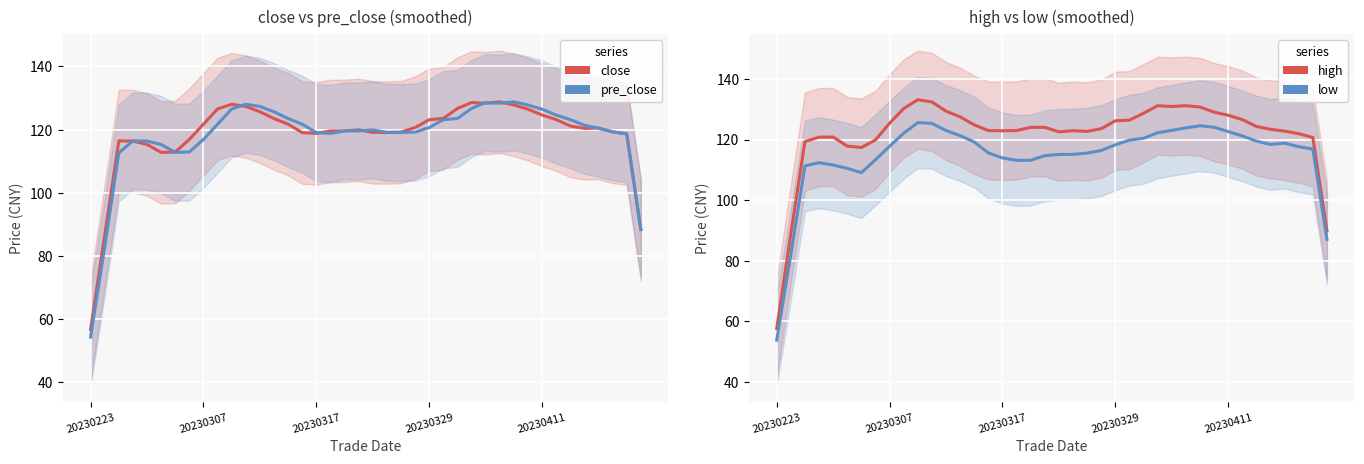

Rank the series at 38 from highest to lowest value.

high, close, pre_close, low